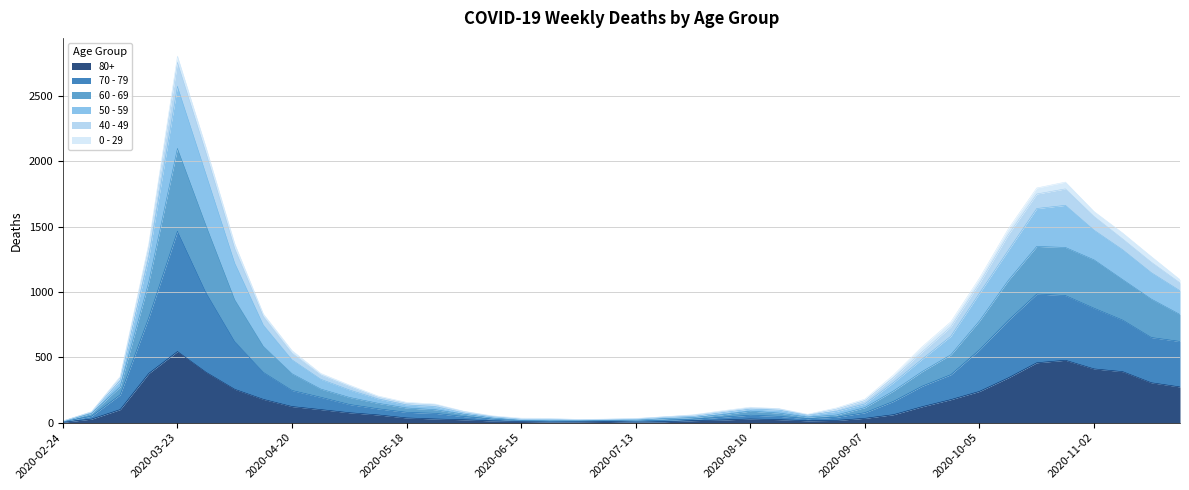

What is the lowest value of the 80+ series?

3